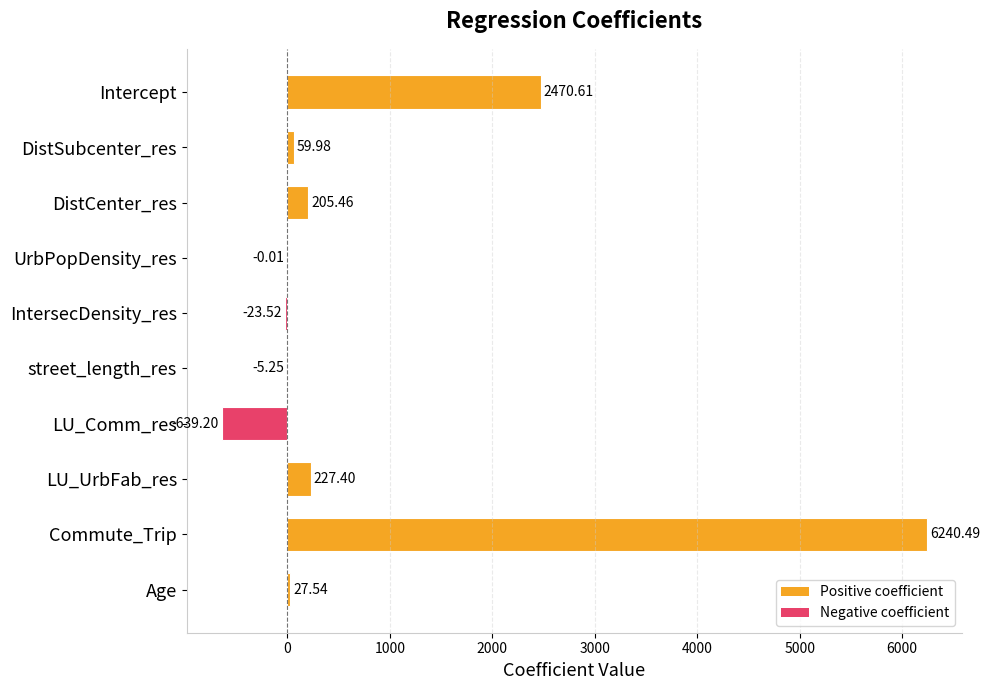

What is the change in value from Intercept to Age?

-2443.1